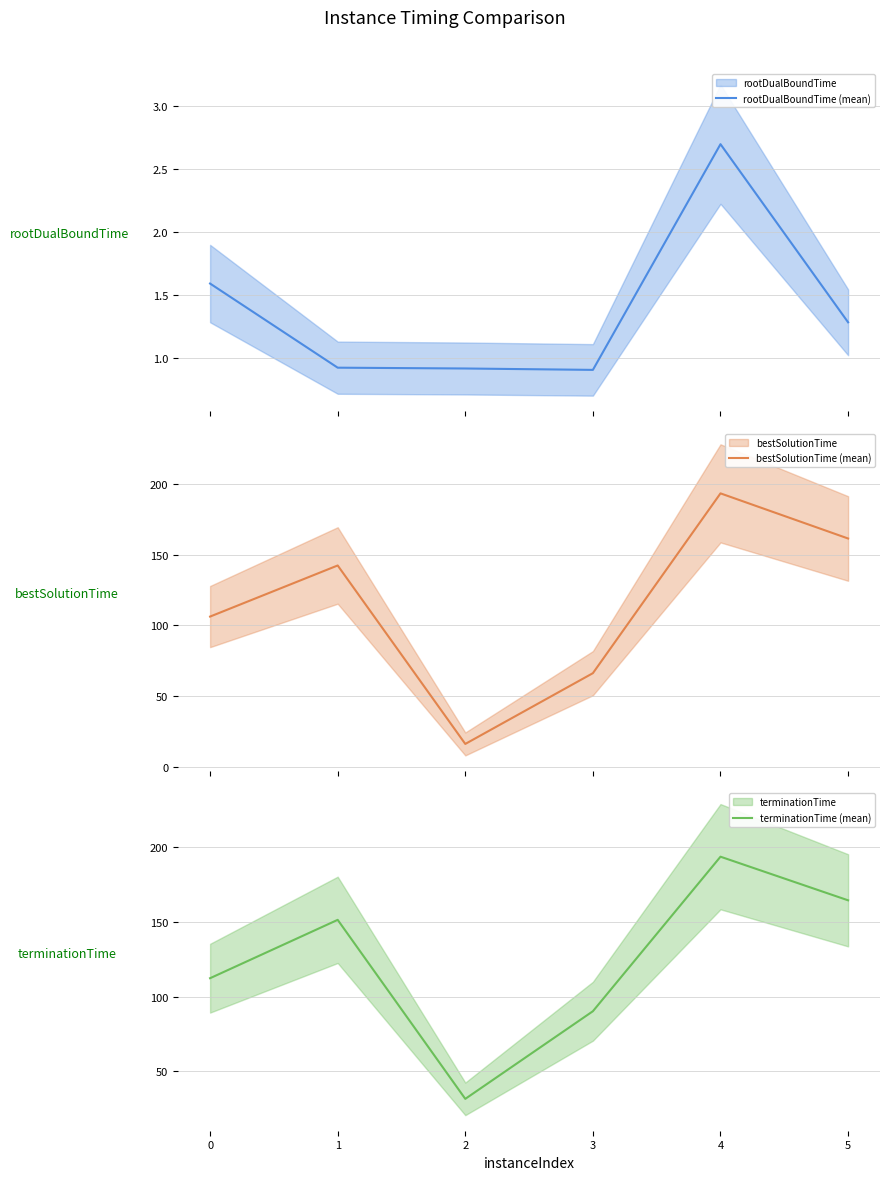

True or false: terminationTime (mean) and bestSolutionTime (mean) intersect in this chart.

False